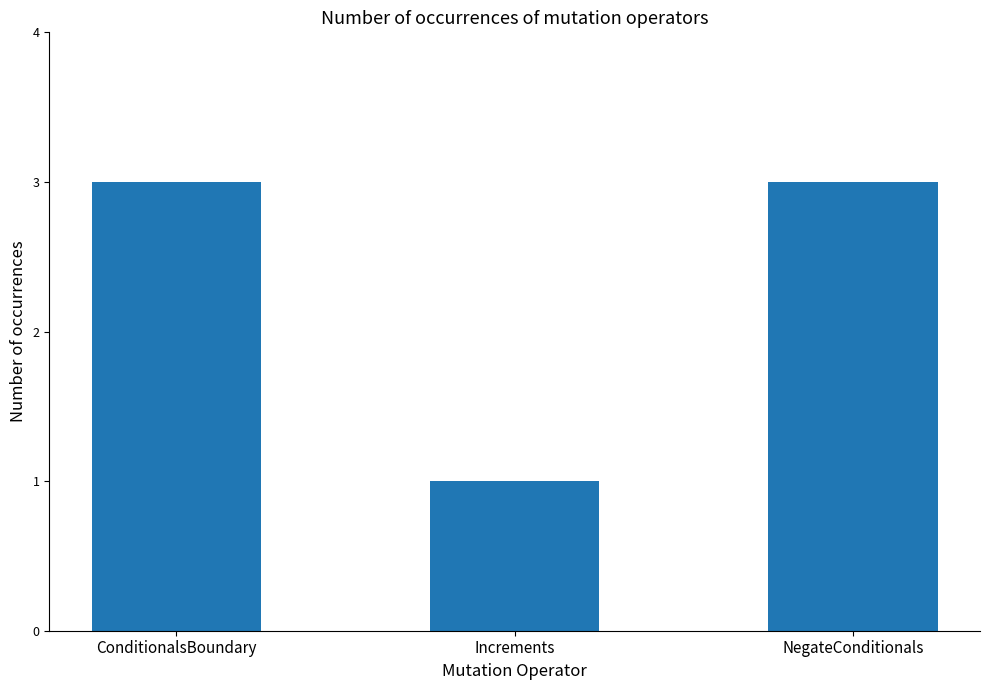

How many values are below 3?

1